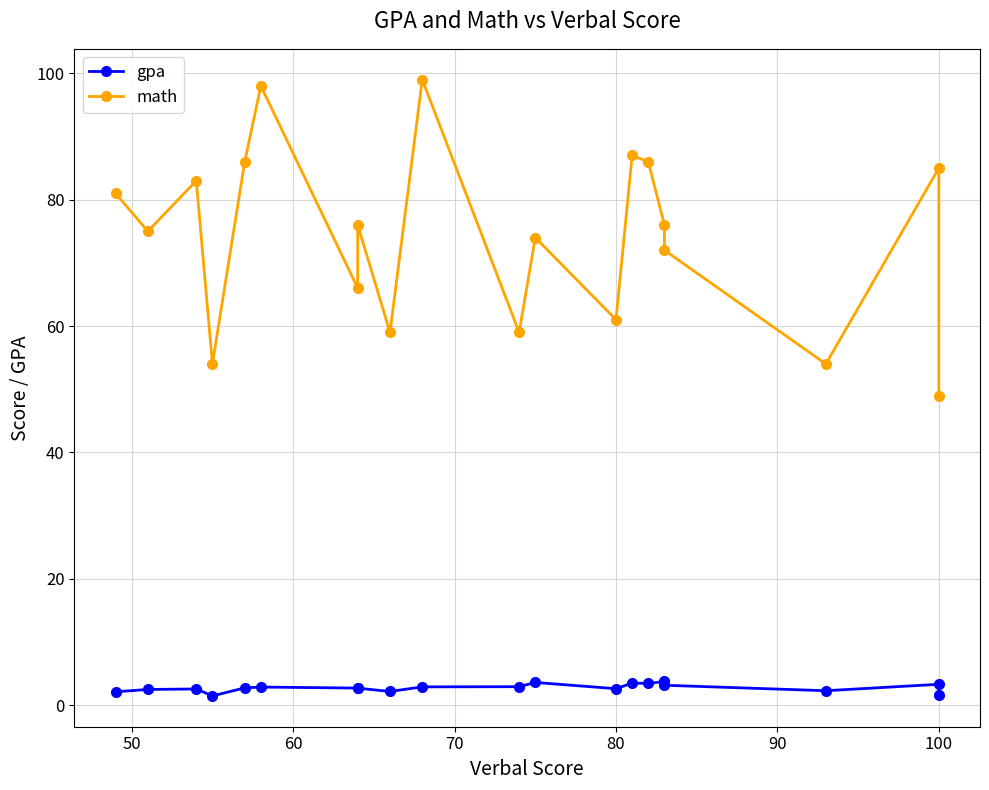

What is the difference between the maximum and minimum values in the math series?

50.0